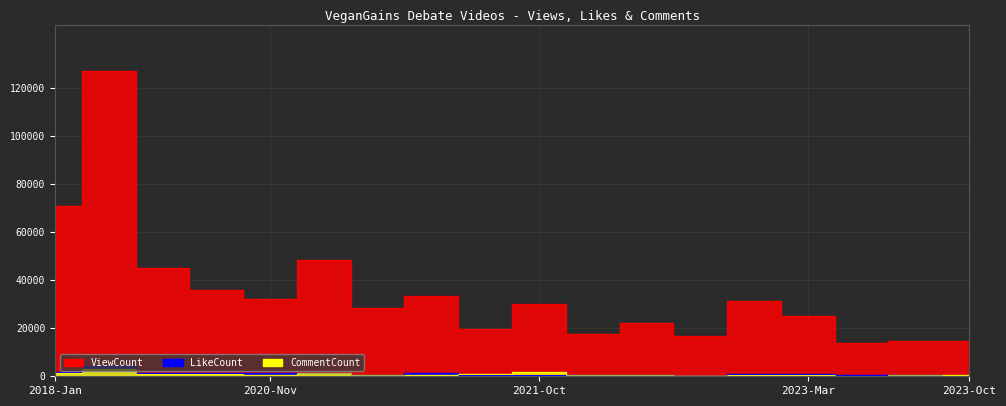

At how many categories does at least one series exceed 26050?

10